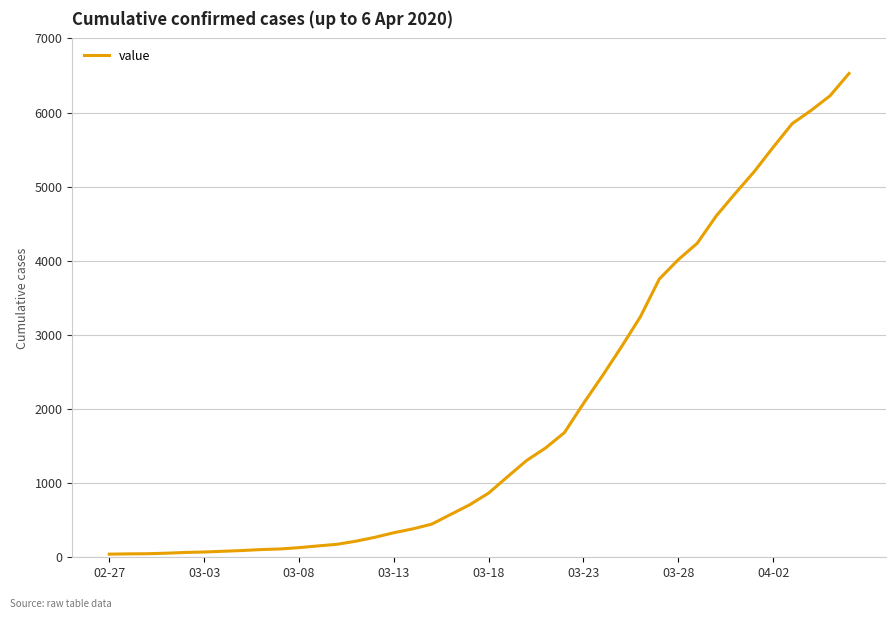

What is the sum of all values?

78009